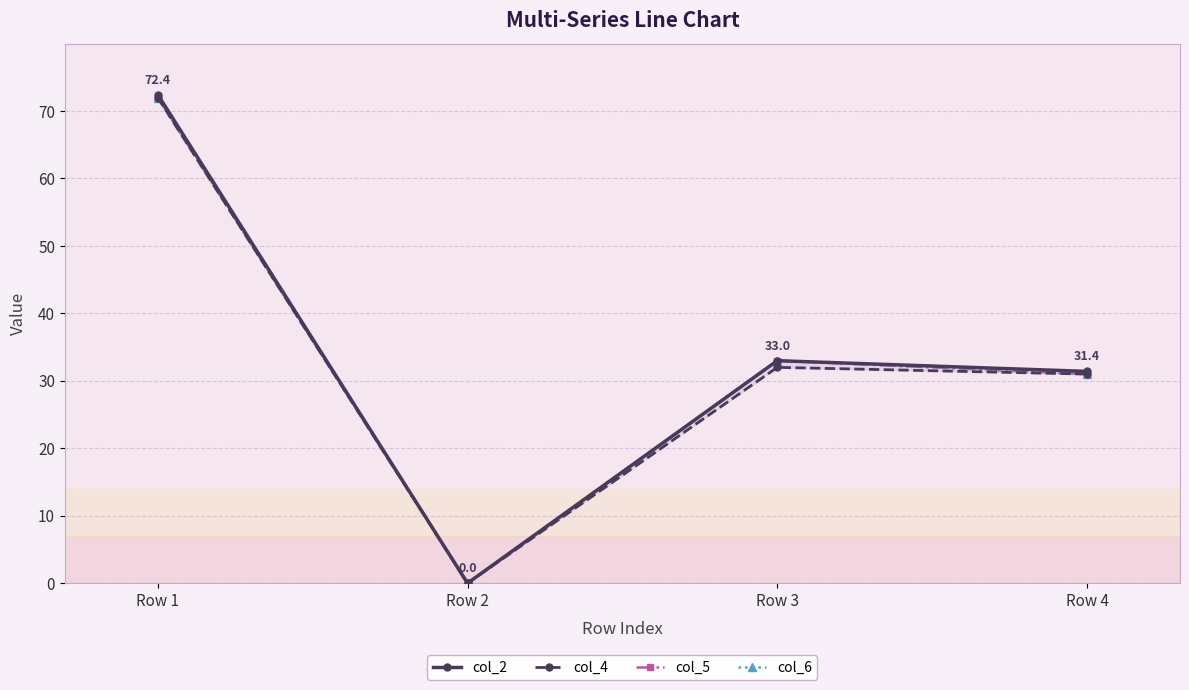

Which series changed the most between Row 1 and Row 3?

col_4